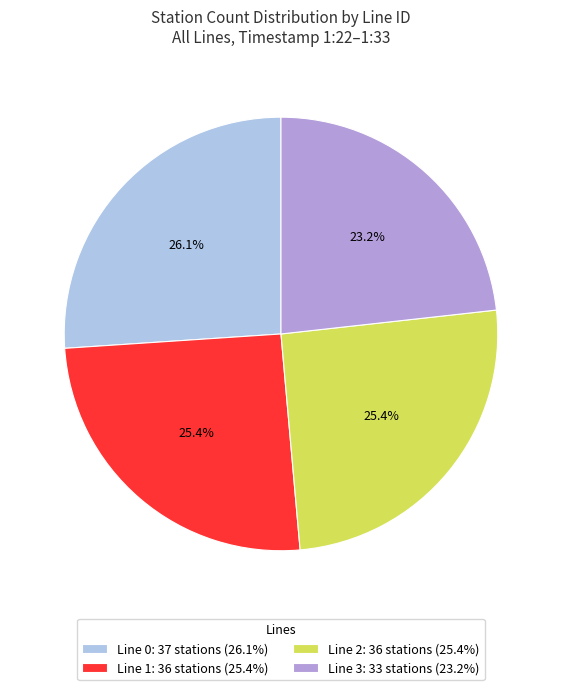

To the nearest percent, what is the average slice percentage?

25%